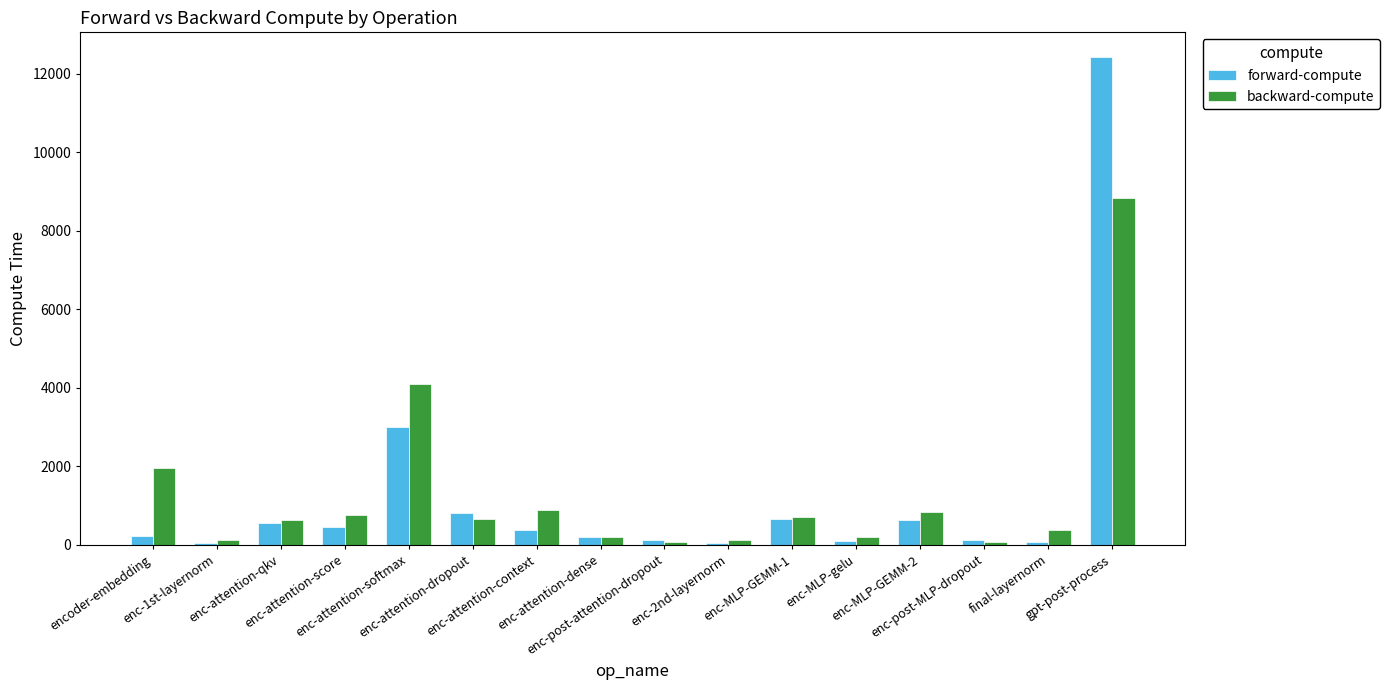

How many data points does each series have?

16